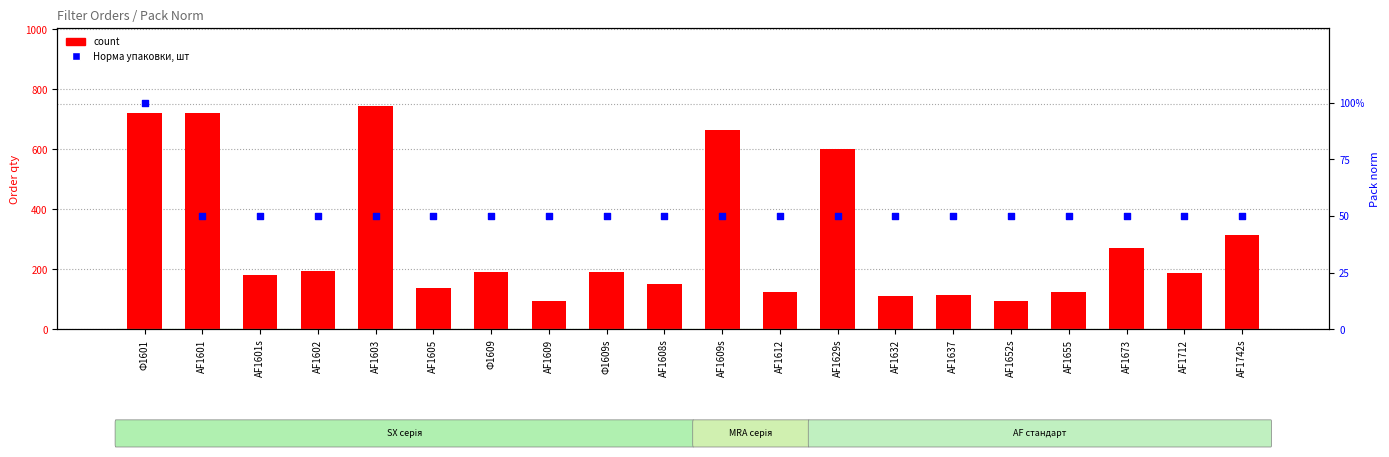

At which category is the sum across all series the highest?

Ф1601